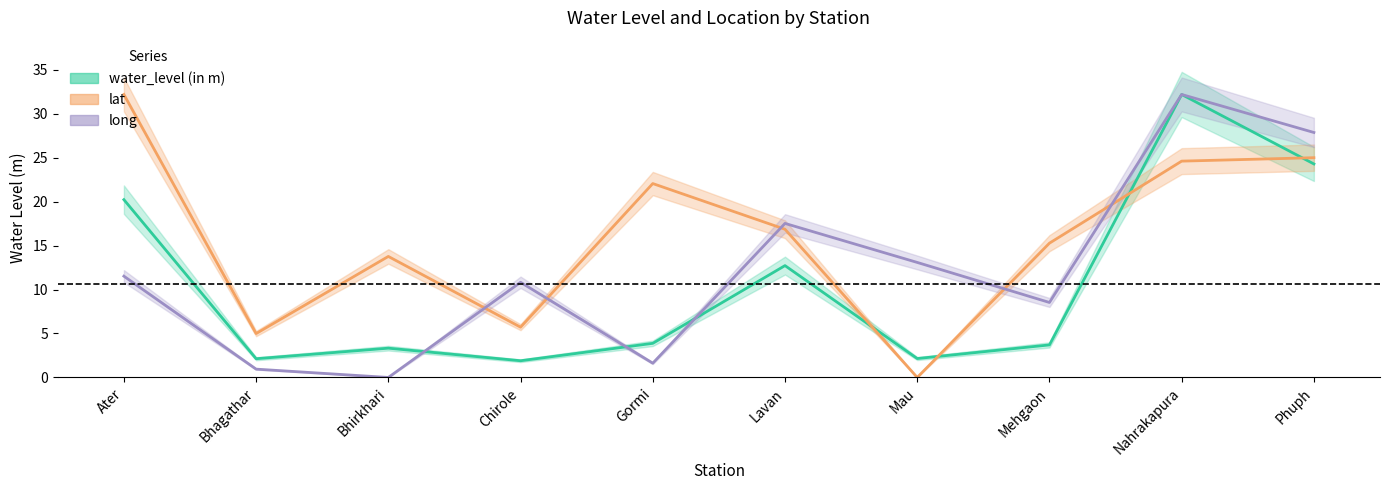

How many data points in lat are less than 16?

5